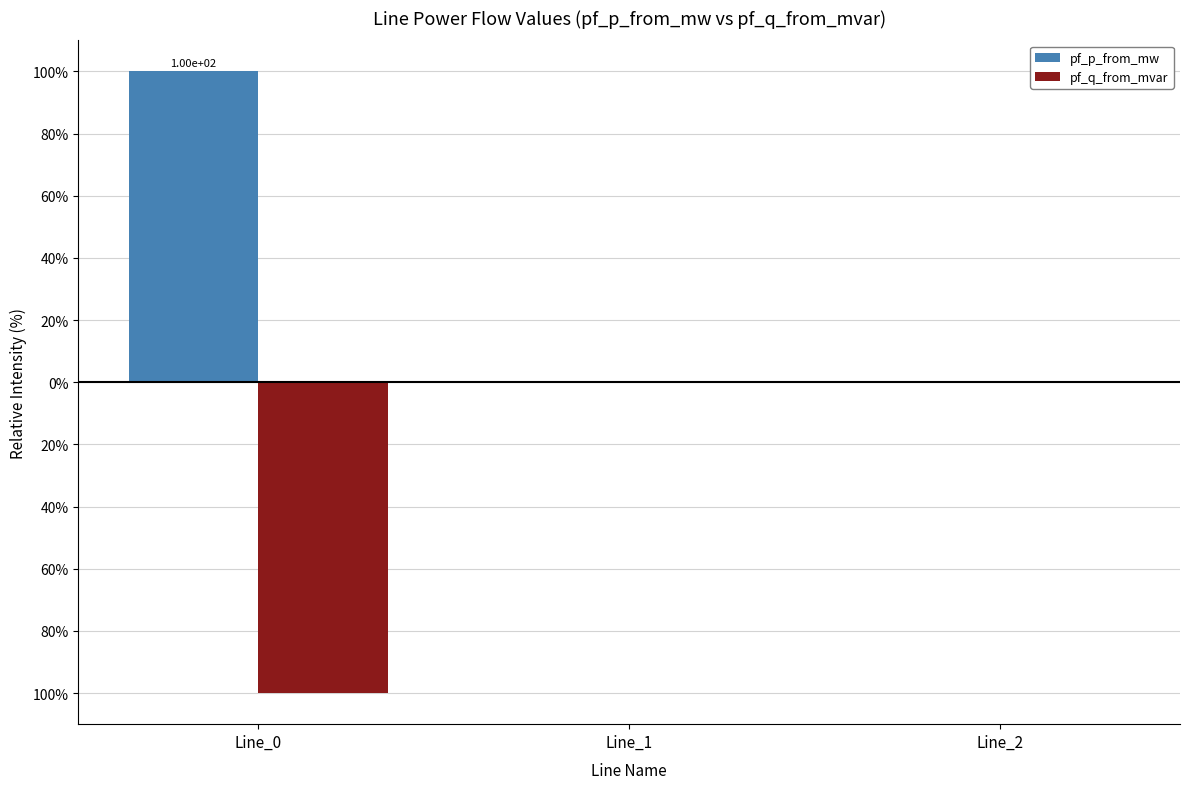

What are all the series names shown in the legend?

pf_p_from_mw, pf_q_from_mvar